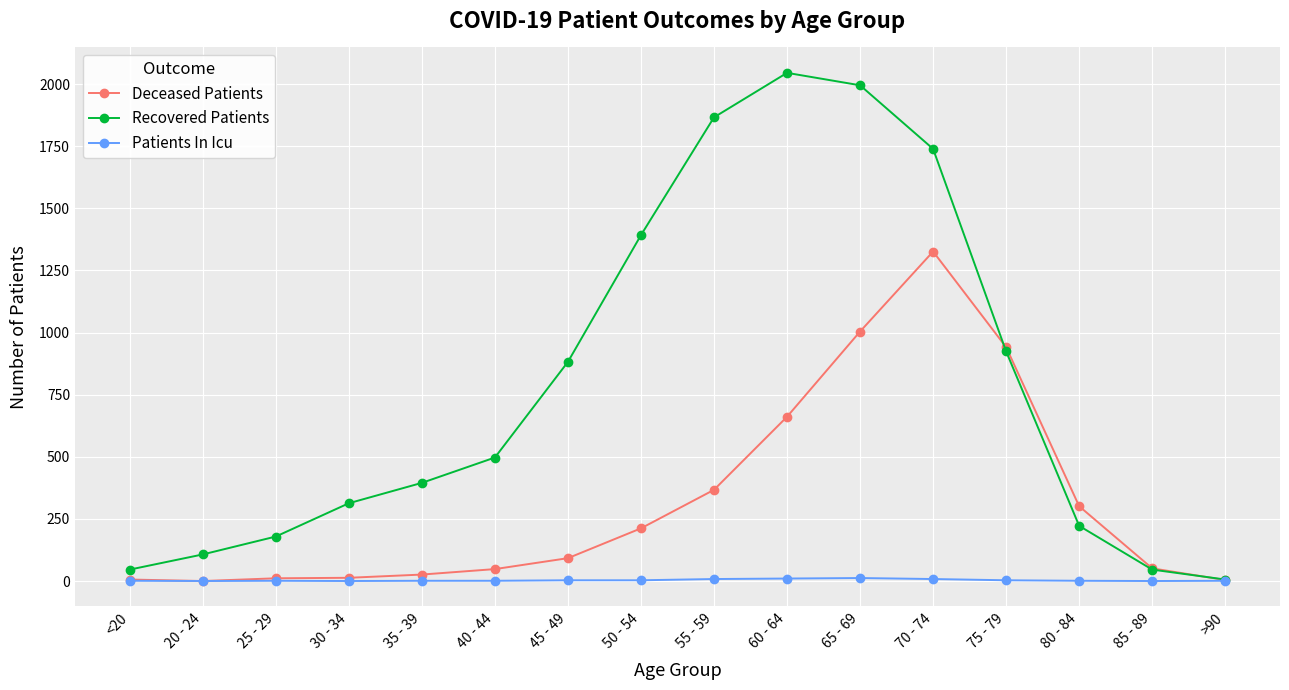

Which series has the largest range (max minus min)?

Recovered Patients